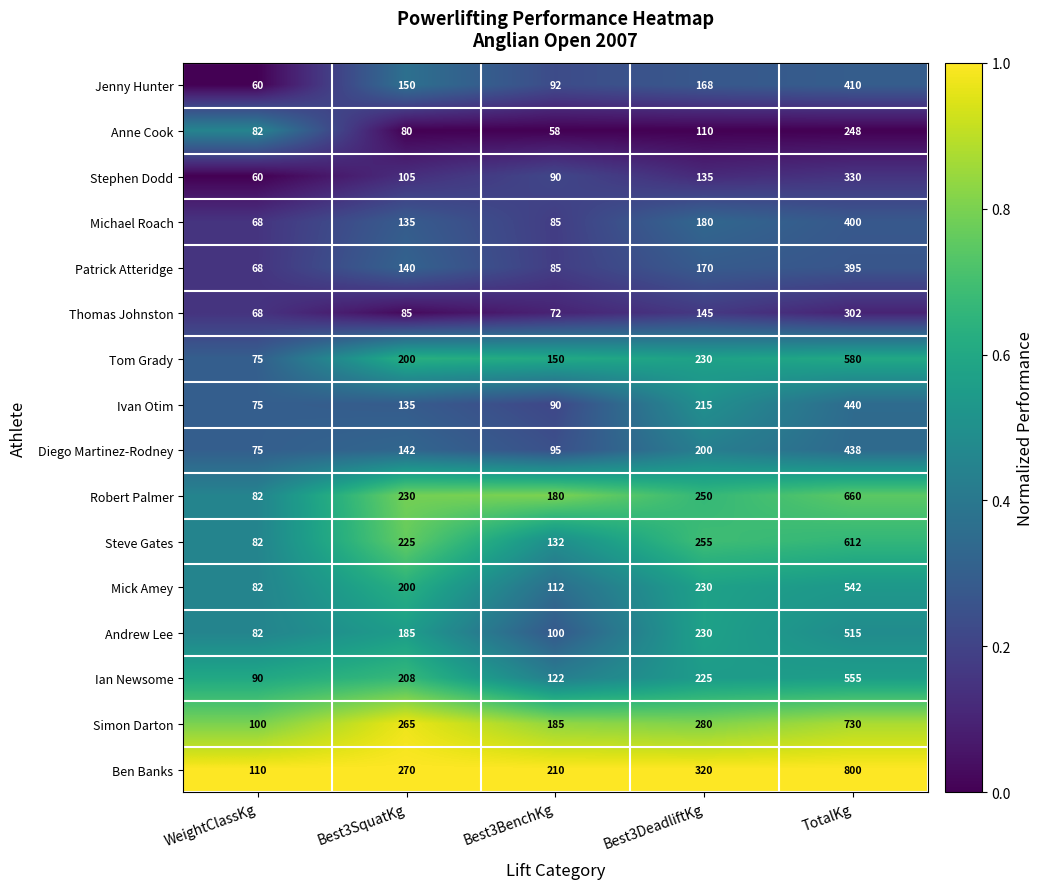

What is the difference between the highest and lowest values at Best3DeadliftKg?

210